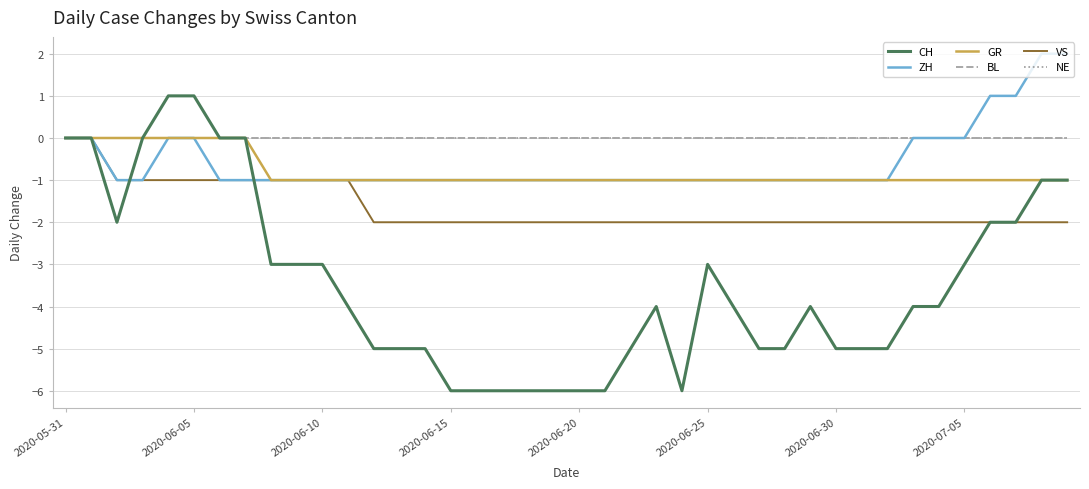

Does the chart have visible grid lines?

Yes